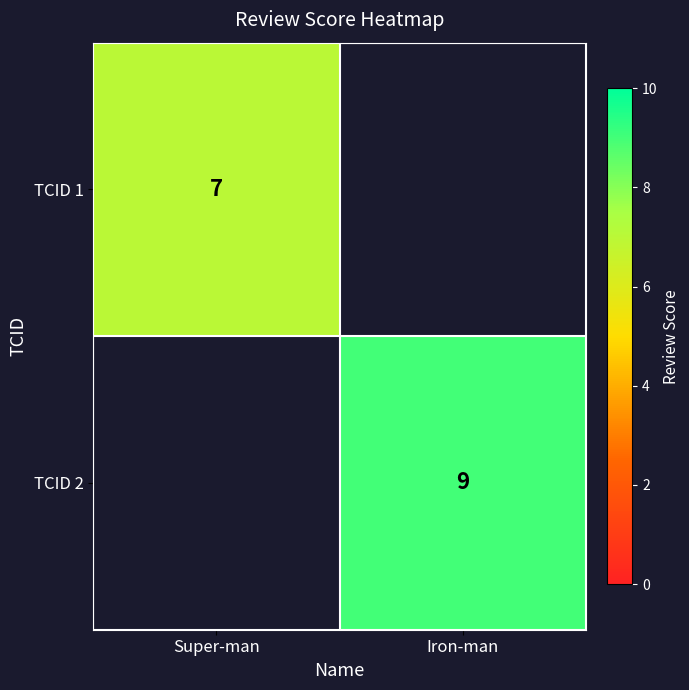

The TCID 2 series shows 16 at Iron-man. True or false?

False